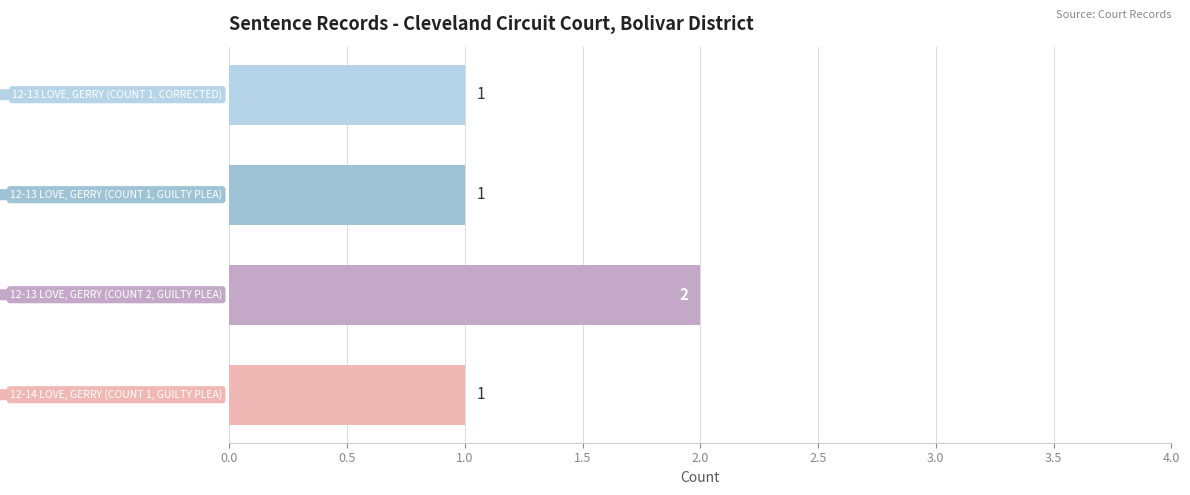

Reading top to bottom, transcribe all the data shown in this chart.

1	1	2	1